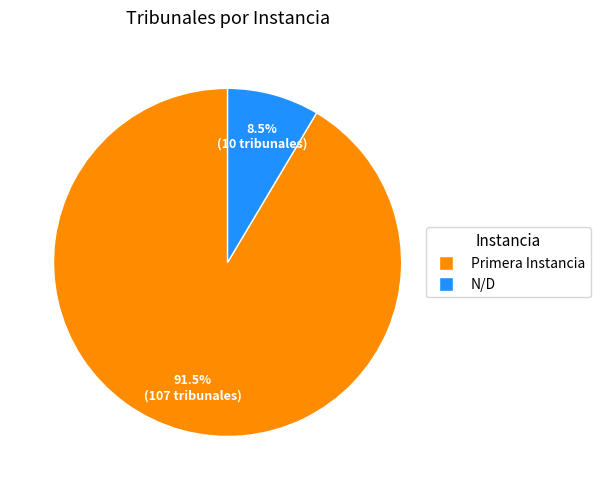

Count the number of slices in the pie.

2